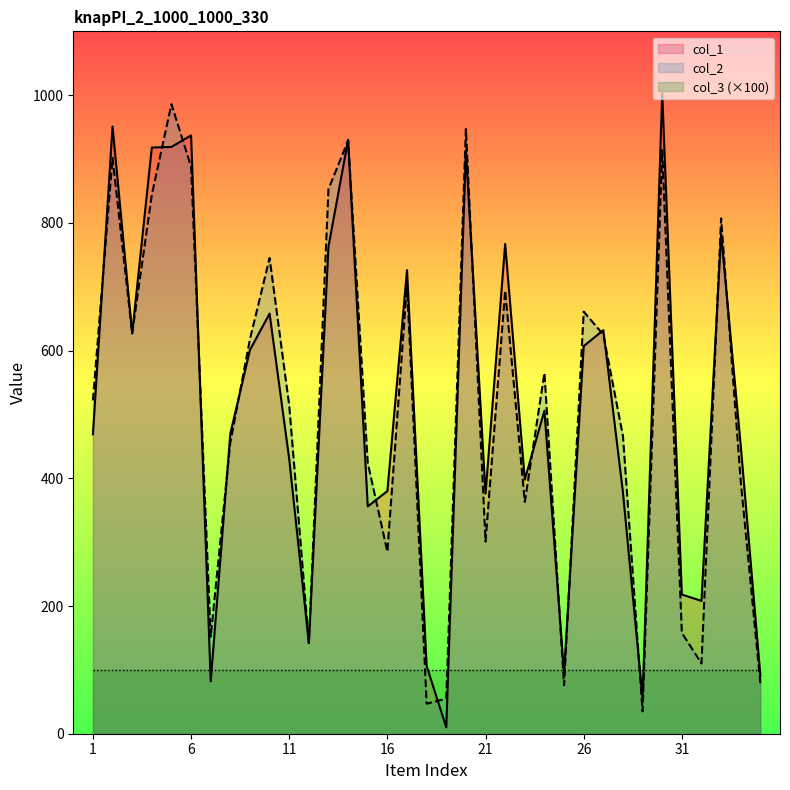

What is the difference between the highest and lowest values at 1?

422